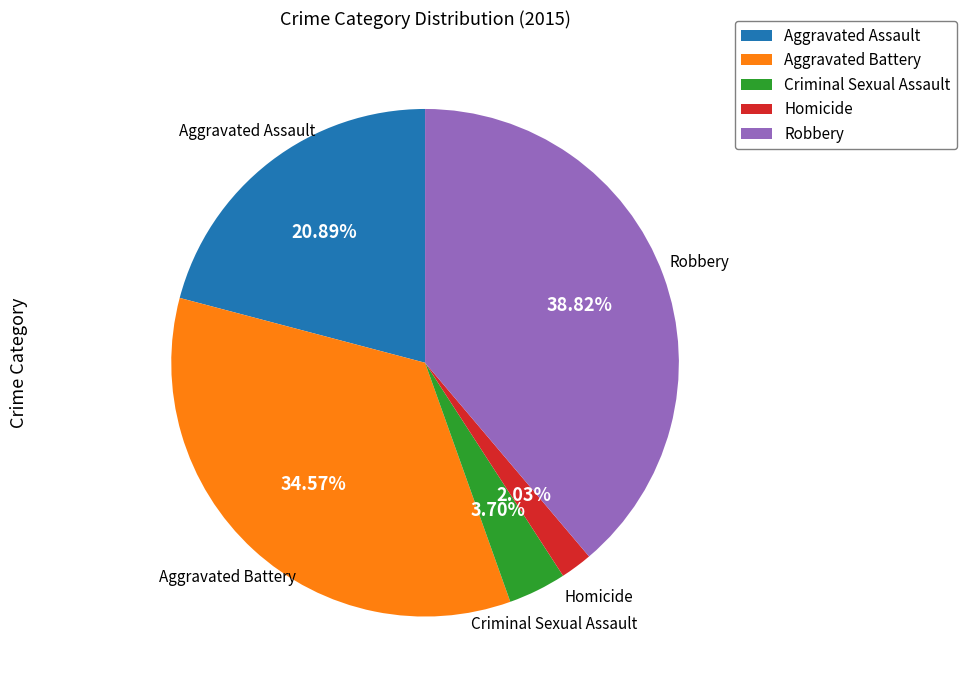

Combined, what portion of the pie is Criminal Sexual Assault and Robbery?

42.5%